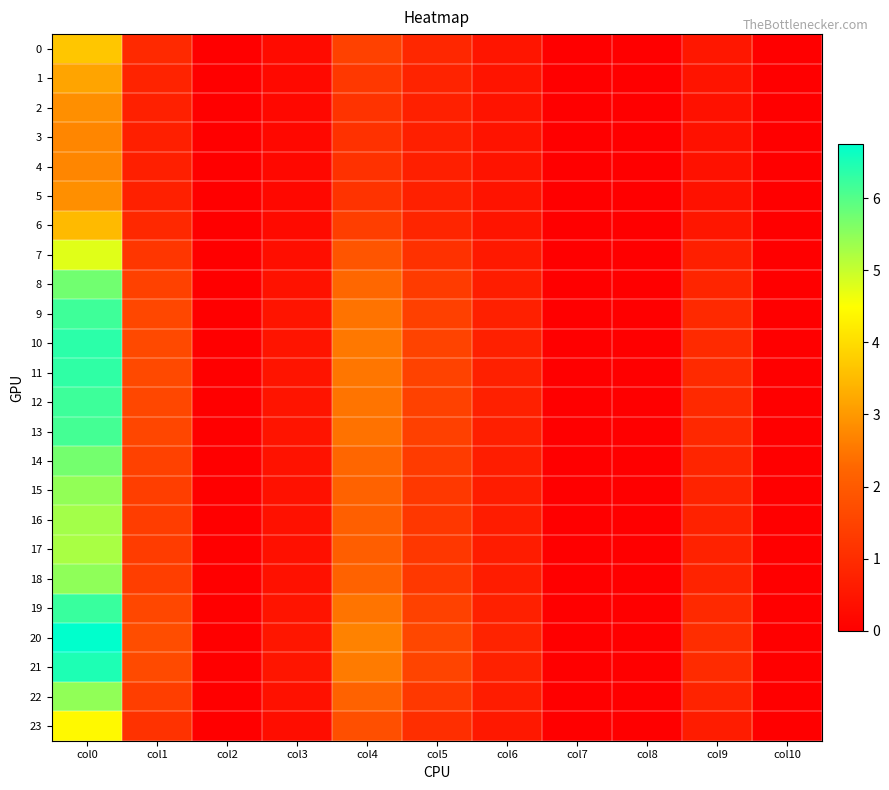

Reading left to right, transcribe all the data shown in this chart.

0: col0=3.7	col1=0.9	col2=0.0	col3=0.3	col4=1.5	col5=0.9	col6=0.5	col7=0.0	col8=0.0	col9=0.5	col10=0.0
1: col0=3.2	col1=0.8	col2=0.0	col3=0.2	col4=1.3	col5=0.8	col6=0.5	col7=0.0	col8=0.0	col9=0.5	col10=0.0
2: col0=2.9	col1=0.7	col2=0.0	col3=0.2	col4=1.1	col5=0.7	col6=0.4	col7=0.0	col8=0.0	col9=0.4	col10=0.0
3: col0=2.7	col1=0.7	col2=0.0	col3=0.2	col4=1.1	col5=0.7	col6=0.4	col7=0.0	col8=0.0	col9=0.4	col10=0.0
4: col0=2.7	col1=0.7	col2=0.0	col3=0.2	col4=1.1	col5=0.7	col6=0.4	col7=0.0	col8=0.0	col9=0.4	col10=0.0
5: col0=2.9	col1=0.7	col2=0.0	col3=0.2	col4=1.1	col5=0.7	col6=0.4	col7=0.0	col8=0.0	col9=0.4	col10=0.0
6: col0=3.5	col1=0.9	col2=0.0	col3=0.2	col4=1.4	col5=0.8	col6=0.5	col7=0.0	col8=0.0	col9=0.5	col10=0.0
7: col0=4.8	col1=1.2	col2=0.0	col3=0.3	col4=1.9	col5=1.1	col6=0.6	col7=0.0	col8=0.0	col9=0.7	col10=0.0
8: col0=5.7	col1=1.5	col2=0.0	col3=0.4	col4=2.3	col5=1.3	col6=0.7	col7=0.0	col8=0.0	col9=0.8	col10=0.0
9: col0=6.2	col1=1.6	col2=0.0	col3=0.5	col4=2.5	col5=1.4	col6=0.7	col7=0.0	col8=0.0	col9=0.9	col10=0.0
10: col0=6.4	col1=1.6	col2=0.0	col3=0.5	col4=2.5	col5=1.5	col6=0.7	col7=0.0	col8=0.0	col9=0.9	col10=0.0
11: col0=6.3	col1=1.6	col2=0.0	col3=0.5	col4=2.5	col5=1.5	col6=0.7	col7=0.0	col8=0.0	col9=0.9	col10=0.0
12: col0=6.2	col1=1.6	col2=0.0	col3=0.5	col4=2.5	col5=1.4	col6=0.7	col7=0.0	col8=0.0	col9=0.9	col10=0.0
13: col0=6.1	col1=1.6	col2=0.0	col3=0.4	col4=2.4	col5=1.4	col6=0.7	col7=0.0	col8=0.0	col9=0.9	col10=0.0
14: col0=5.7	col1=1.5	col2=0.0	col3=0.4	col4=2.3	col5=1.3	col6=0.7	col7=0.0	col8=0.0	col9=0.8	col10=0.0
15: col0=5.5	col1=1.4	col2=0.0	col3=0.4	col4=2.2	col5=1.3	col6=0.6	col7=0.0	col8=0.0	col9=0.8	col10=0.0
16: col0=5.3	col1=1.4	col2=0.0	col3=0.4	col4=2.1	col5=1.2	col6=0.6	col7=0.0	col8=0.0	col9=0.8	col10=0.0
17: col0=5.3	col1=1.3	col2=0.0	col3=0.4	col4=2.1	col5=1.2	col6=0.6	col7=0.0	col8=0.0	col9=0.8	col10=0.0
18: col0=5.5	col1=1.4	col2=0.0	col3=0.4	col4=2.2	col5=1.3	col6=0.6	col7=0.0	col8=0.0	col9=0.8	col10=0.0
19: col0=6.2	col1=1.6	col2=0.0	col3=0.5	col4=2.5	col5=1.4	col6=0.7	col7=0.0	col8=0.0	col9=0.9	col10=0.0
20: col0=6.8	col1=1.7	col2=0.0	col3=0.5	col4=2.7	col5=1.6	col6=0.8	col7=0.0	col8=0.0	col9=1.0	col10=0.0
21: col0=6.5	col1=1.7	col2=0.0	col3=0.5	col4=2.6	col5=1.5	col6=0.8	col7=0.0	col8=0.0	col9=1.0	col10=0.0
22: col0=5.5	col1=1.4	col2=0.0	col3=0.4	col4=2.2	col5=1.3	col6=0.6	col7=0.0	col8=0.0	col9=0.8	col10=0.0
23: col0=4.4	col1=1.1	col2=0.0	col3=0.3	col4=1.8	col5=1.0	col6=0.5	col7=0.0	col8=0.0	col9=0.6	col10=0.0